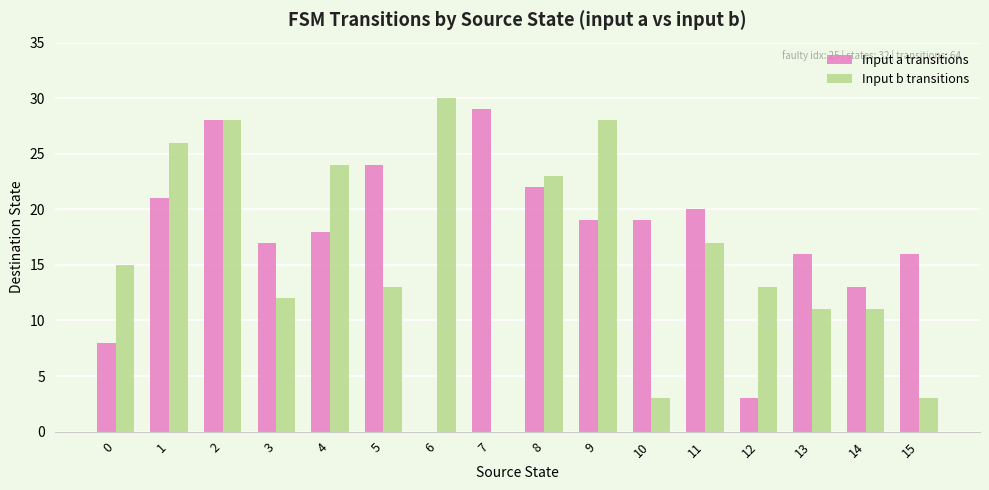

Is it true that Input a transitions equals 20 at 11?

True